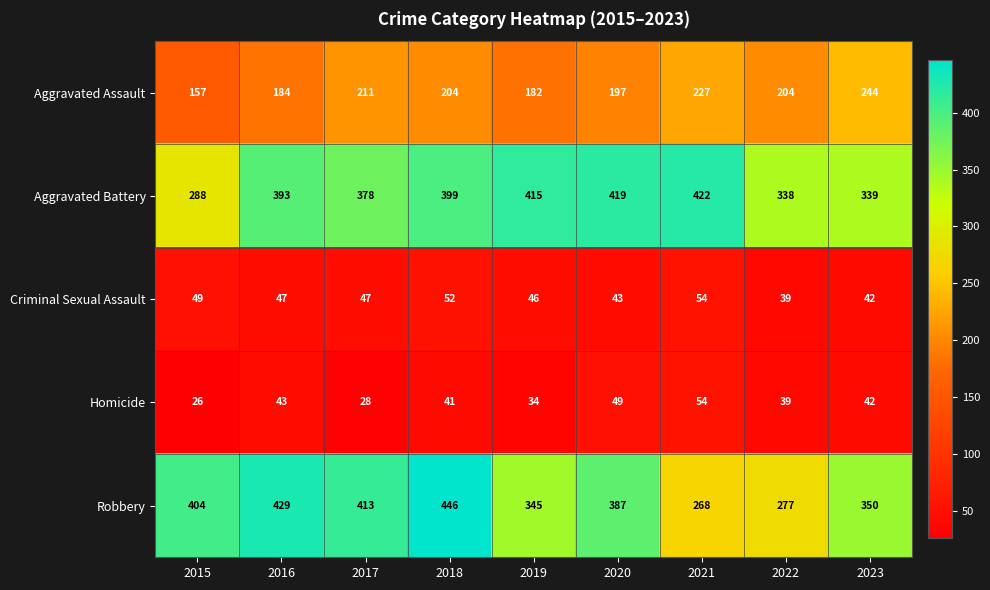

True or false: Aggravated Assault has a value of 204 at 2022.

True